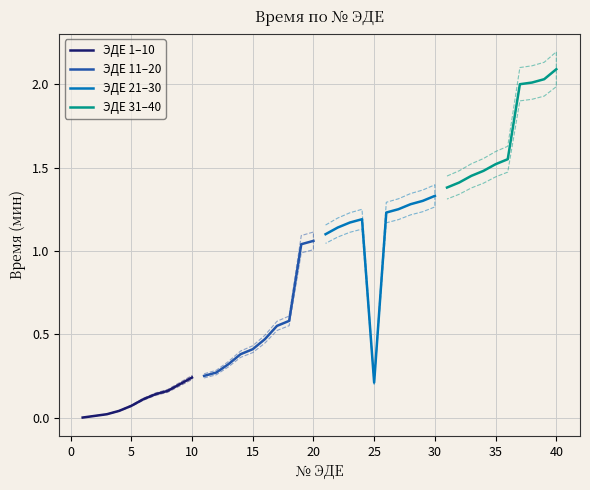

Which series has the largest range (max minus min)?

ЭДЕ 21–30